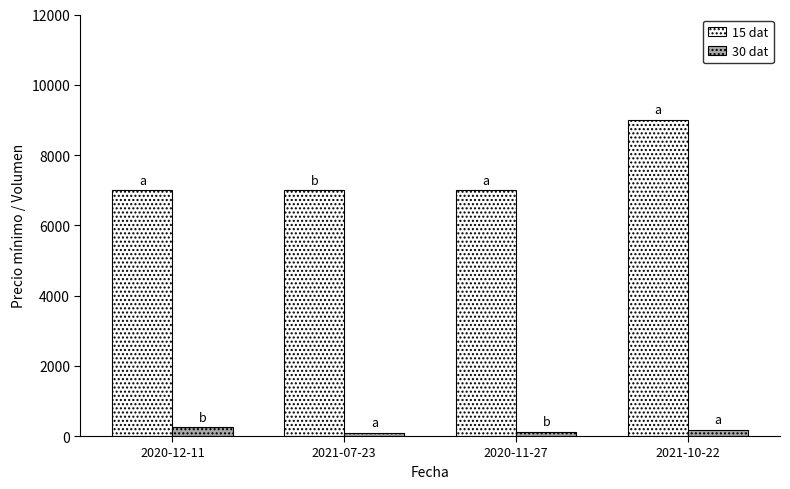

What is the sum of the 15 dat values at 2020-11-27 and 2021-07-23?

14000